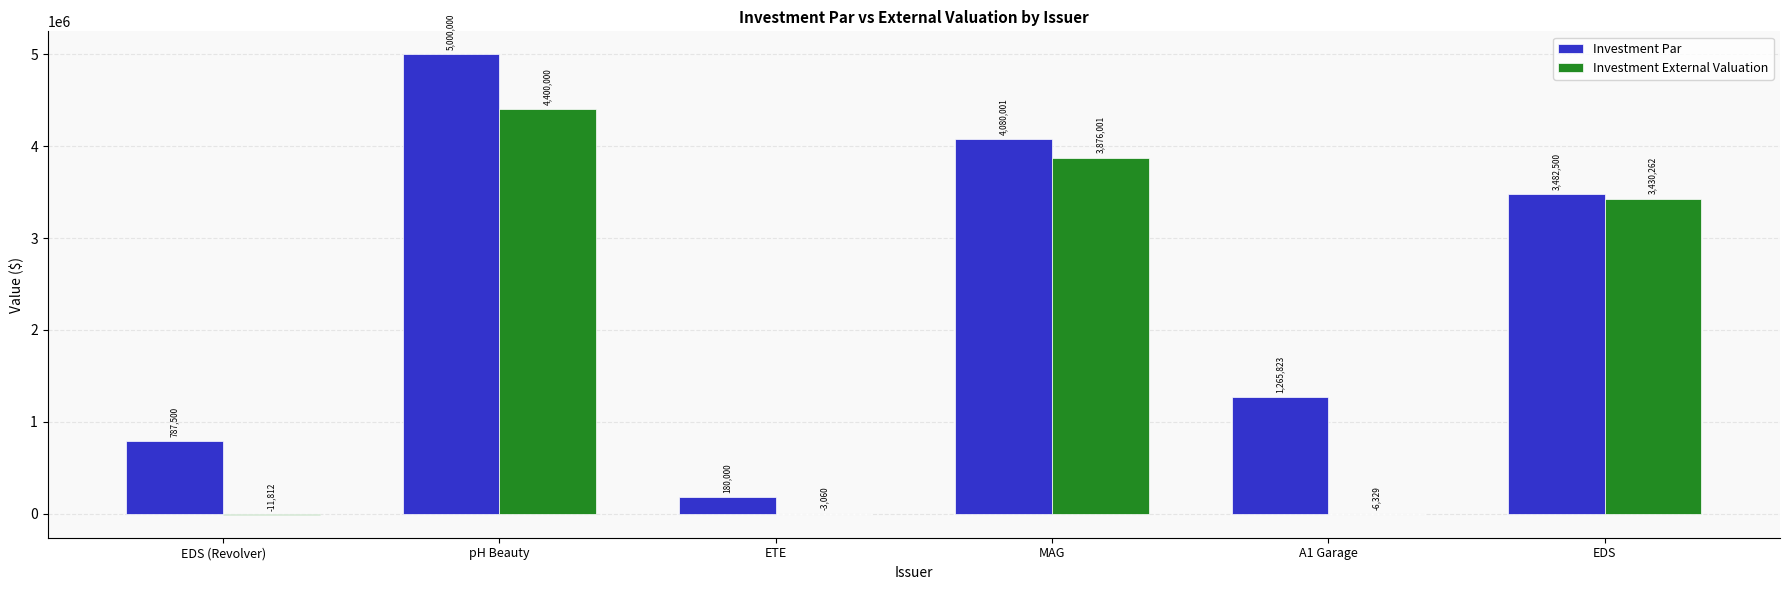

At which category is the sum across all series the highest?

pH Beauty